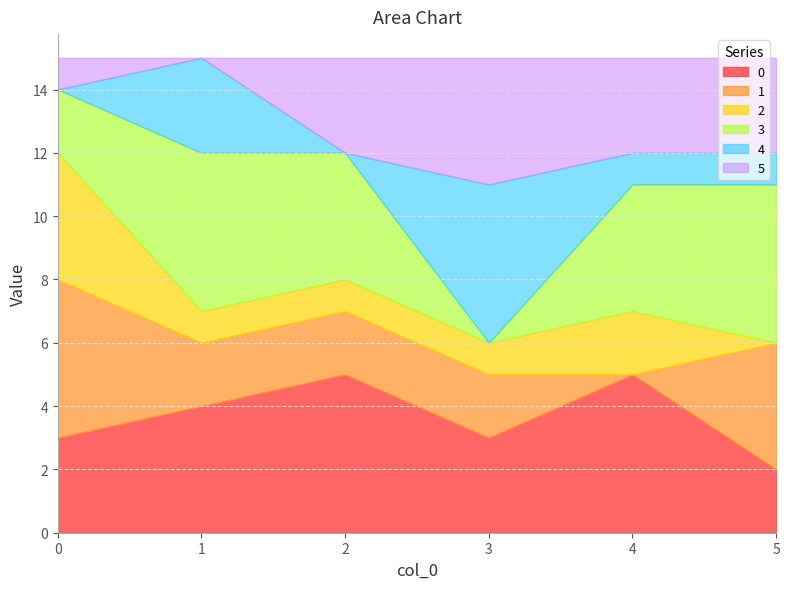

Count the number of data series in this chart.

6